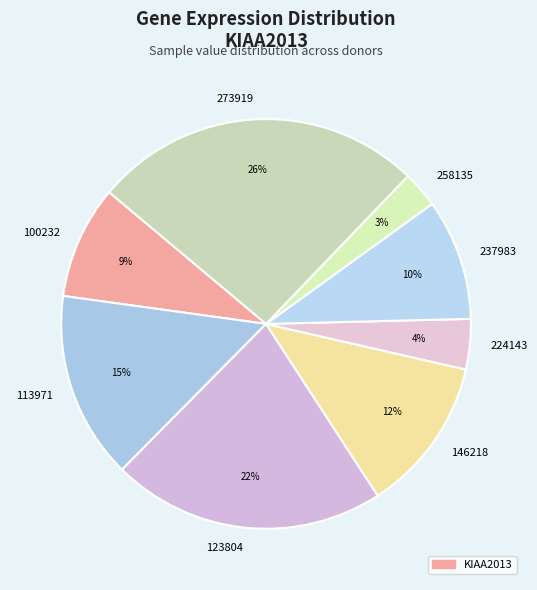

Which category has the smallest portion of the pie?

258135